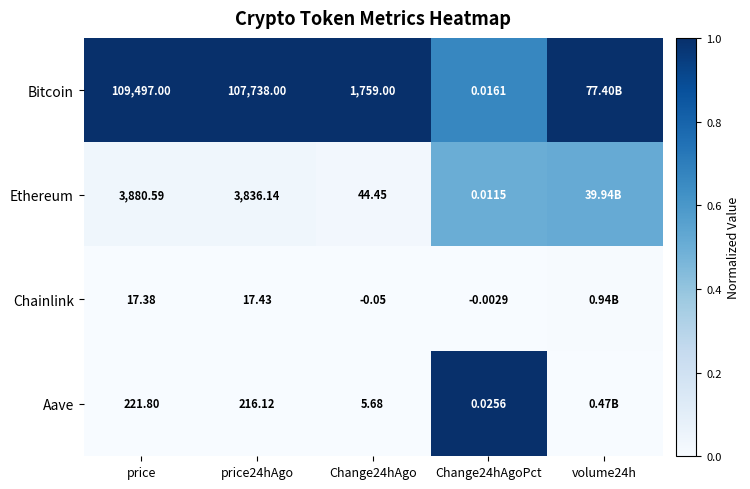

Which category has the highest value across all series?

price